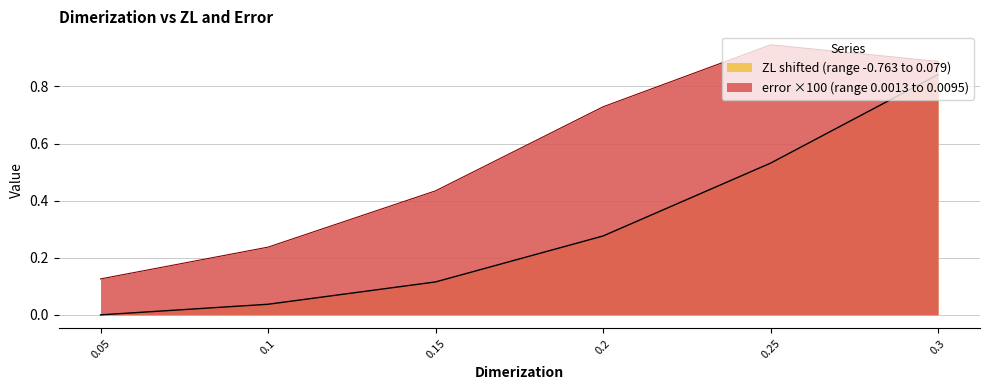

True or false: ZL and error cross at least once.

False